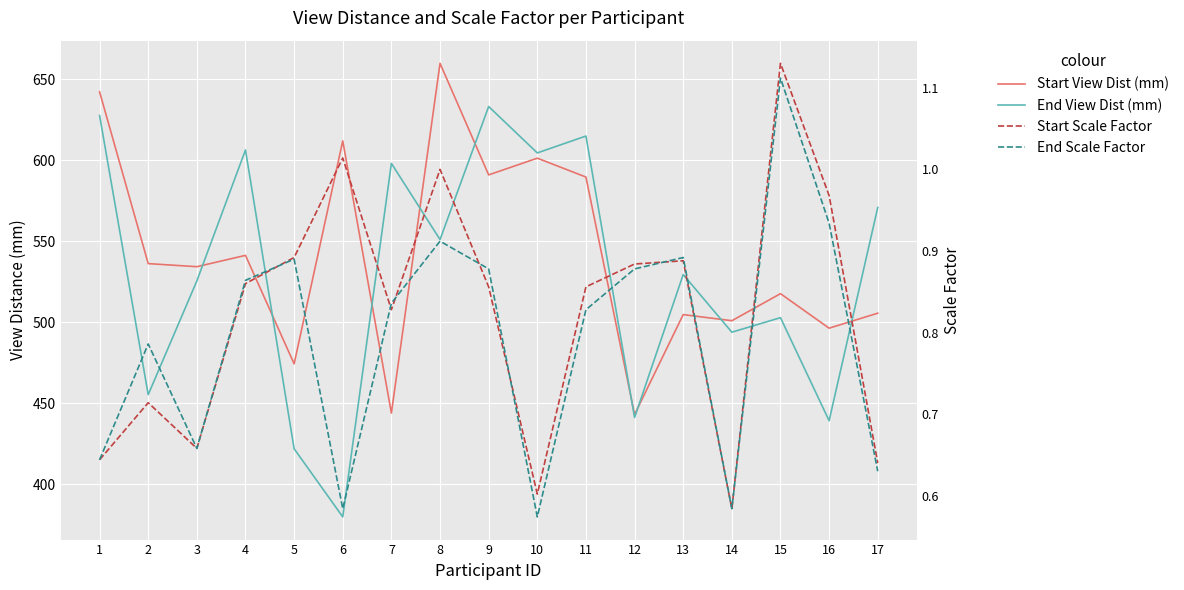

What is the sum of all Start Scale Factor values?

14.0